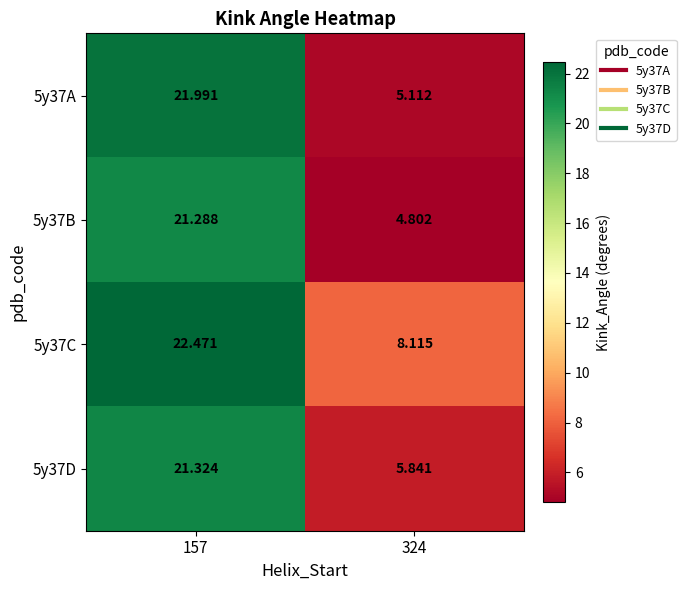

Count the number of data series in this chart.

4